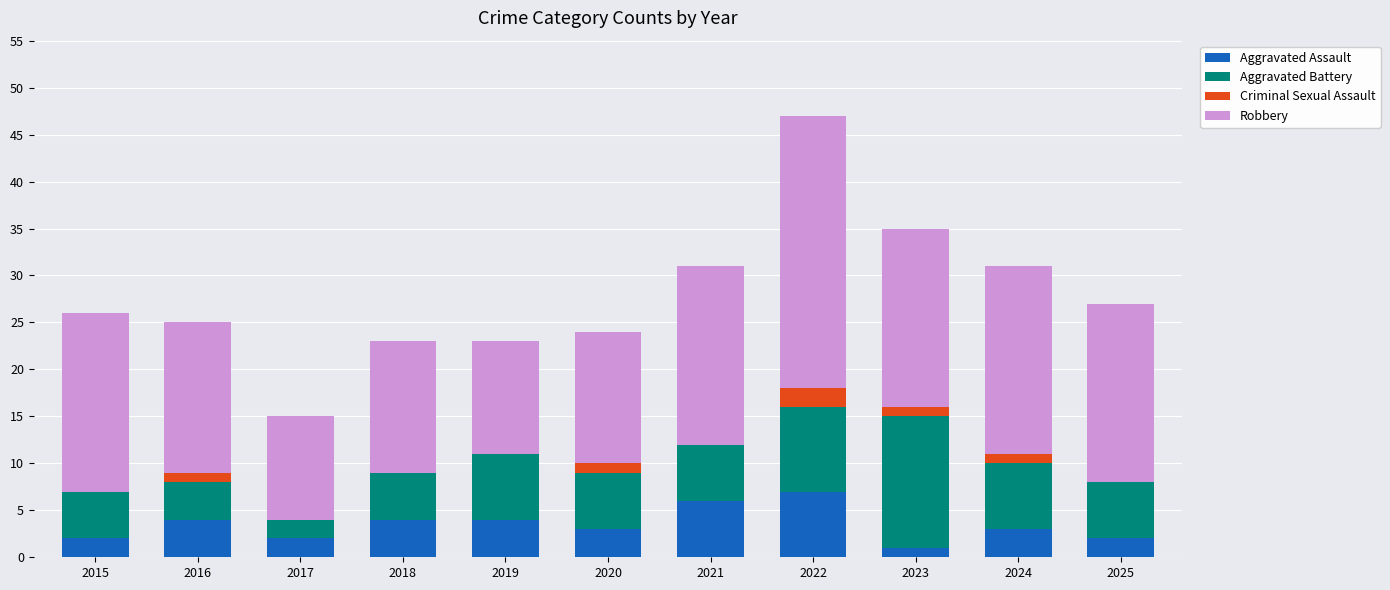

What is the sum of all Aggravated Assault values?

38